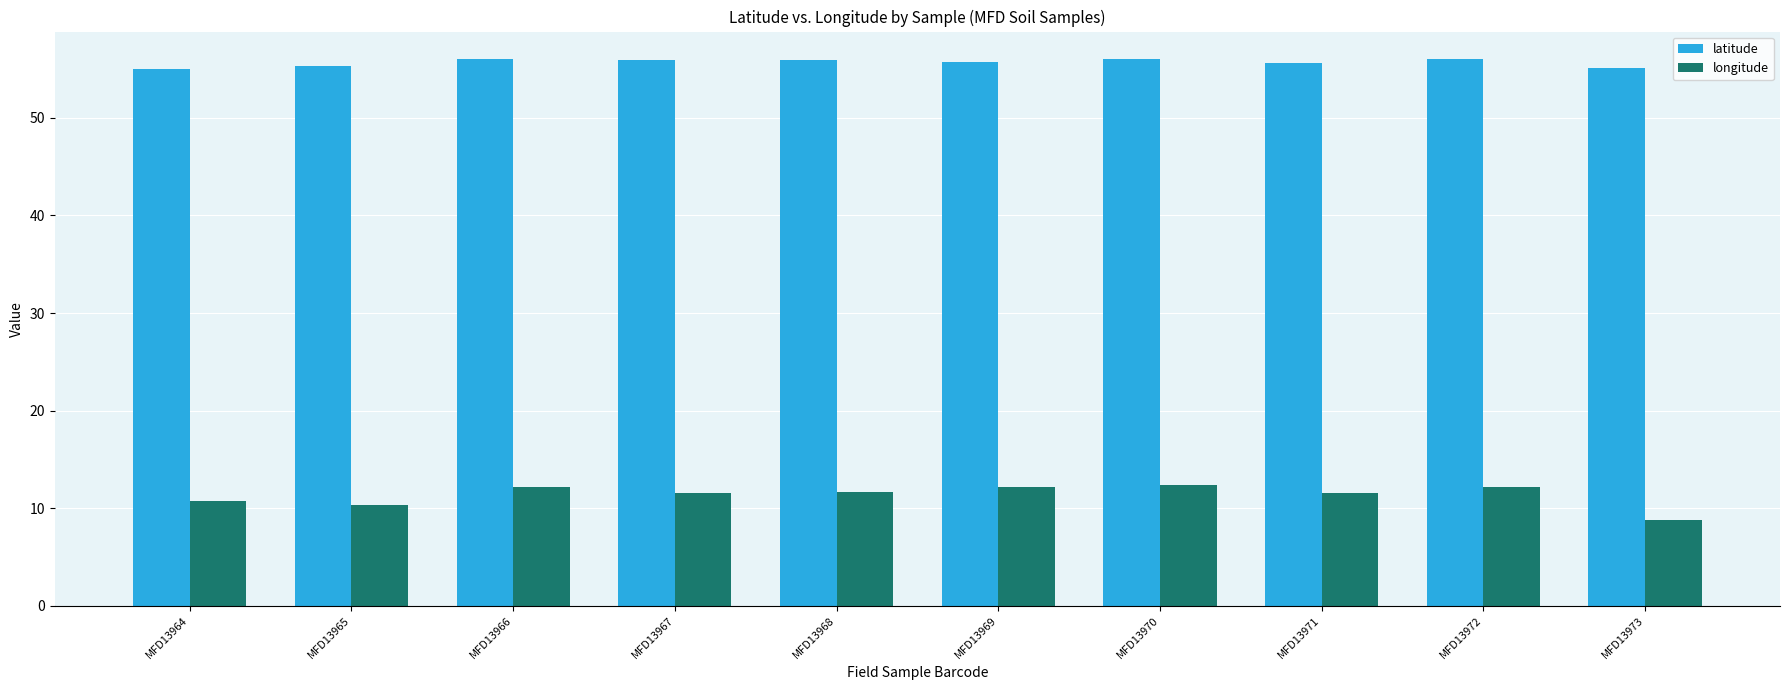

The value of latitude at MFD13966 is 94.2. True or false?

False